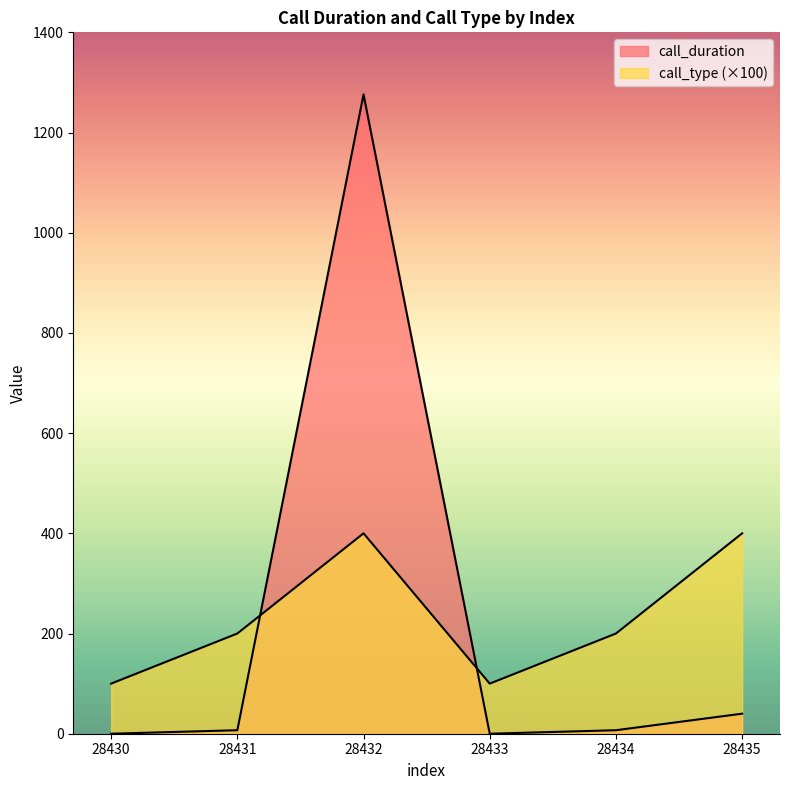

Between which two adjacent categories do call_duration and call_type first intersect?

28431 and 28432